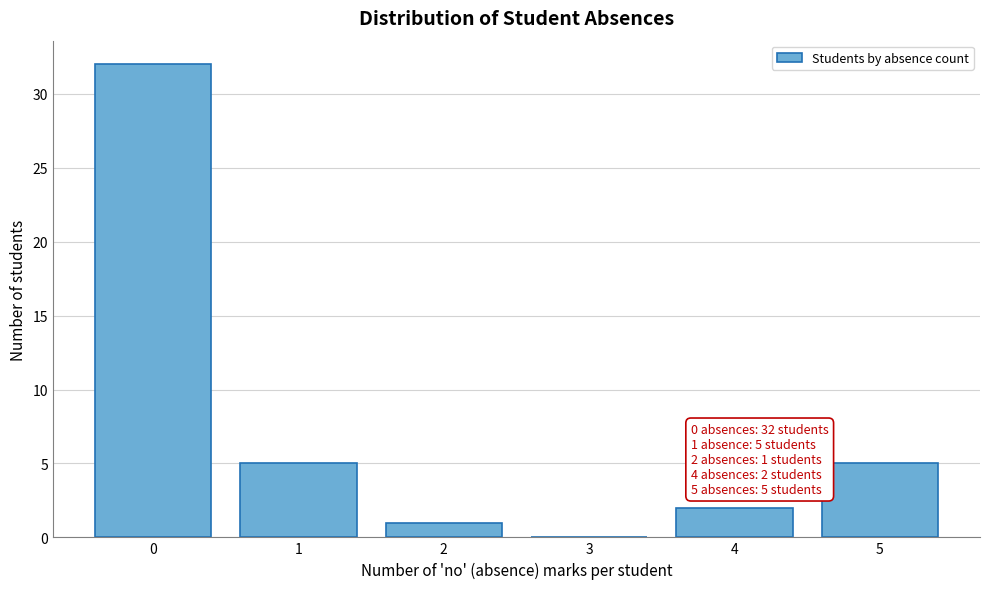

Reading left to right, extract all data points from this chart.

0=32	1=5	2=1	3=0	4=2	5=5